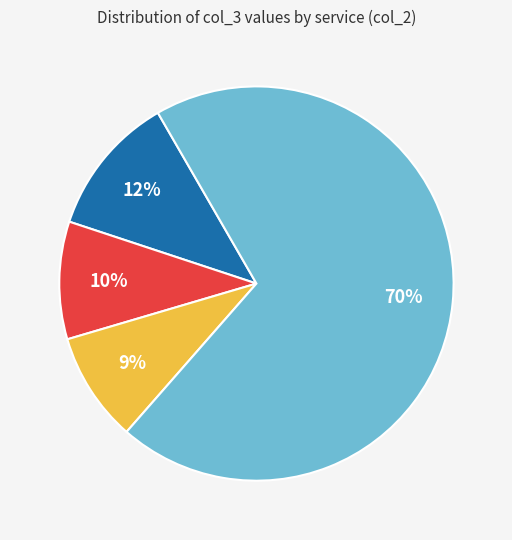

How many slices are in this pie chart?

4